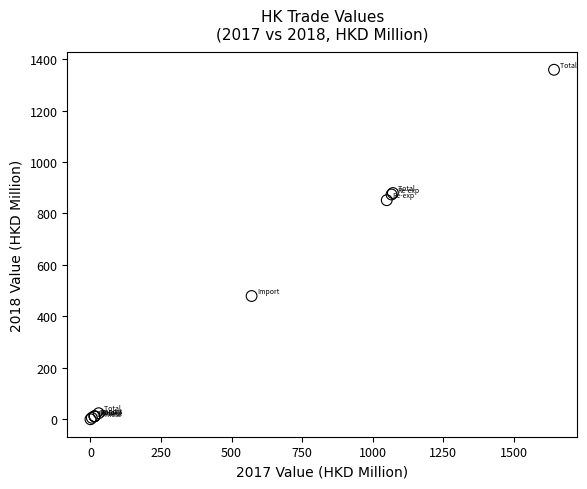

What Y value in the scatter plot is closest to 679?

851.4